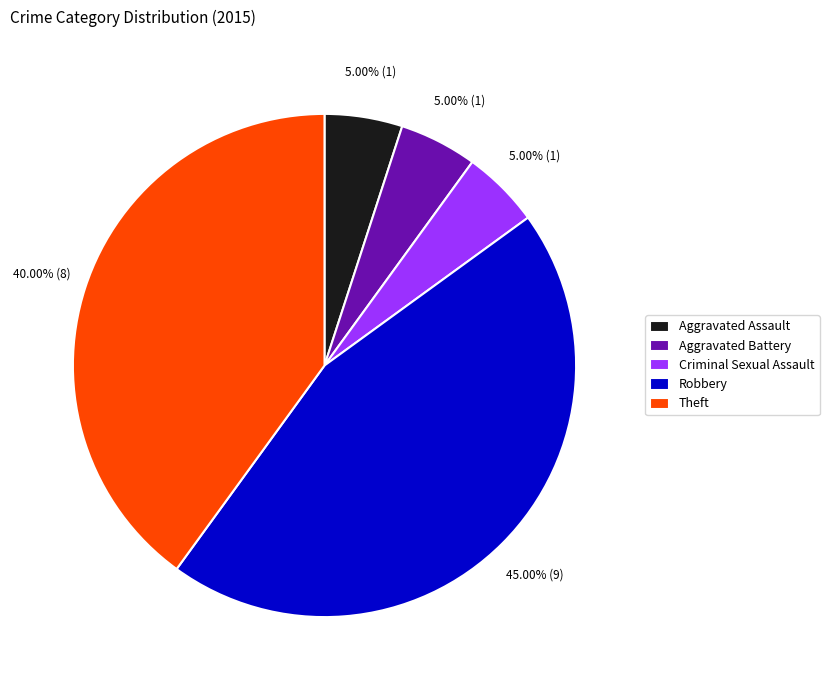

Does Theft account for over 50% of the chart?

No